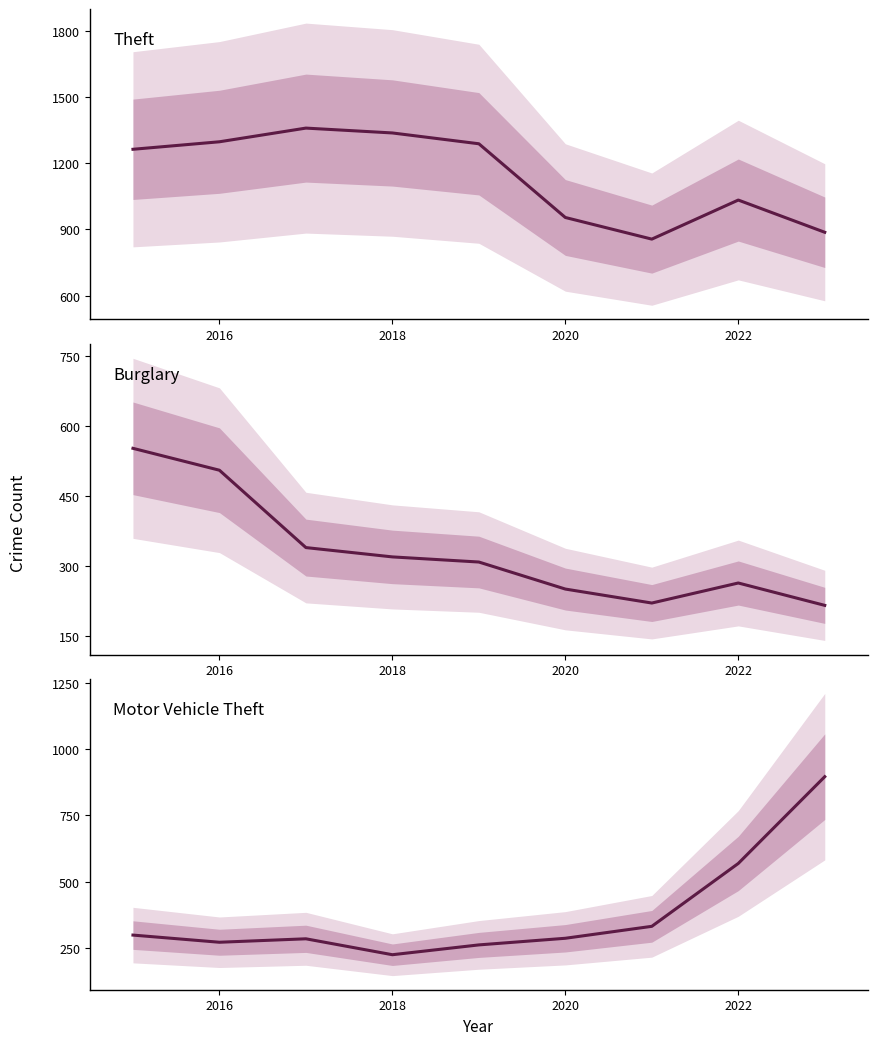

What are all the series names shown in the legend?

Theft, Burglary, Motor Vehicle Theft